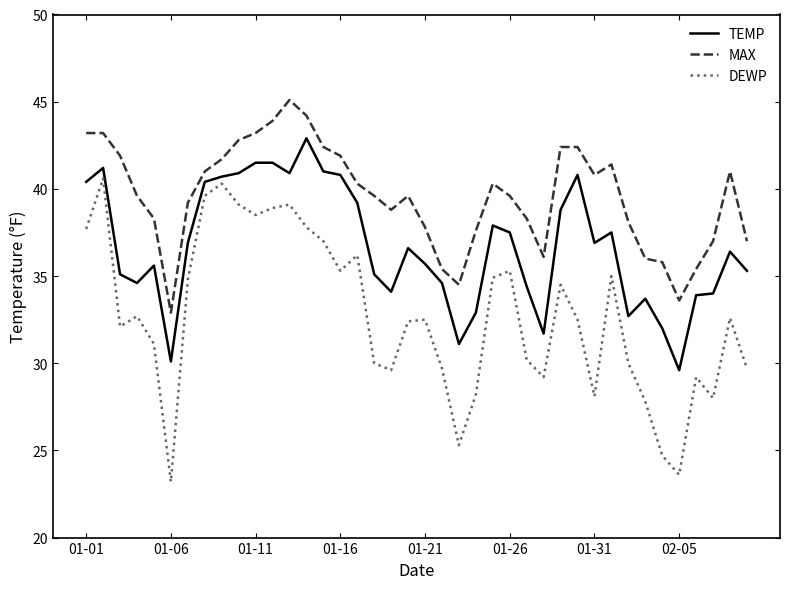

What is the minimum value for MAX?

32.9